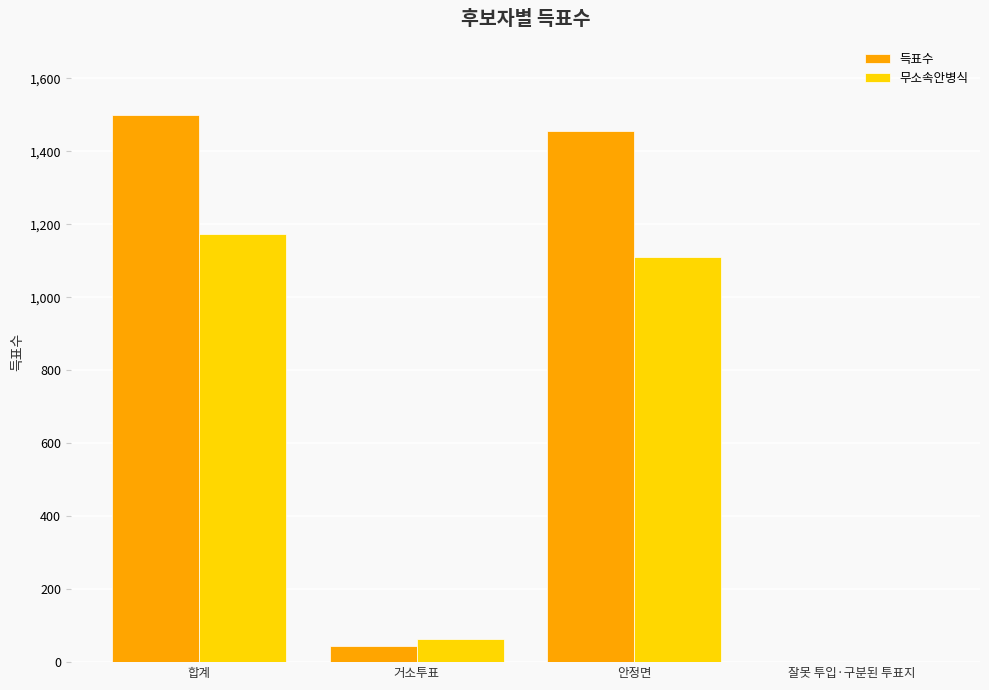

At which label is 득표수 closest to 749?

거소투표